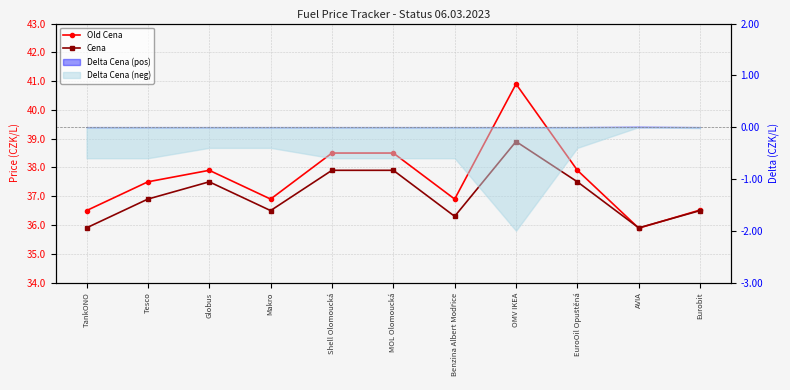

At which label is Cena closest to 37?

Tesco